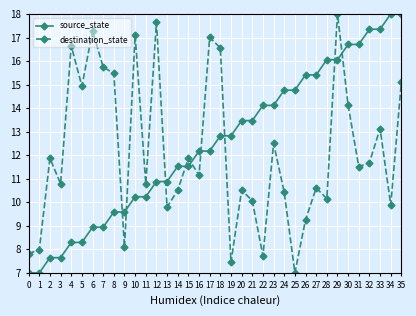

What are all the series names shown in the legend?

source_state, destination_state